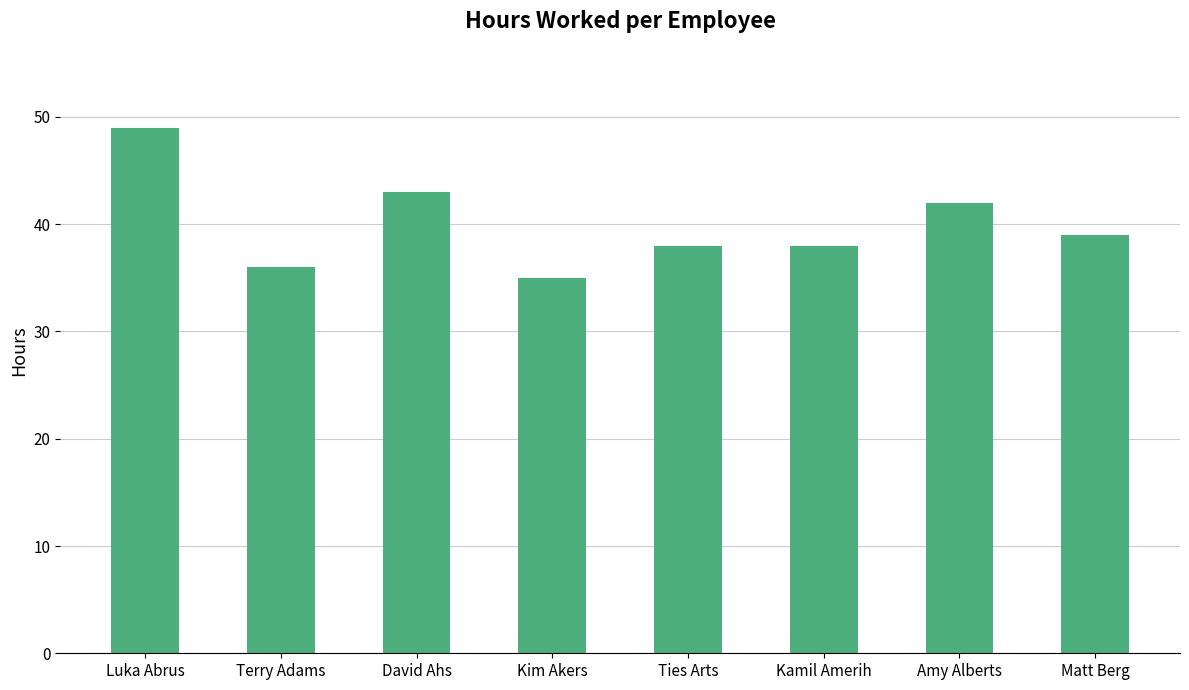

What is the difference between the values at Amy Alberts and Luka Abrus?

7